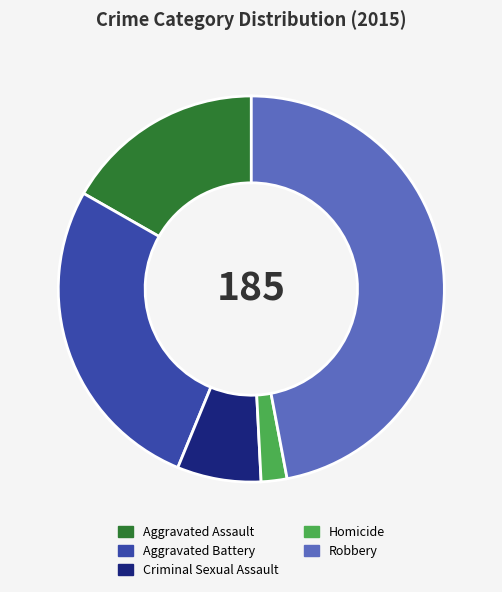

Which slice is the largest?

Robbery